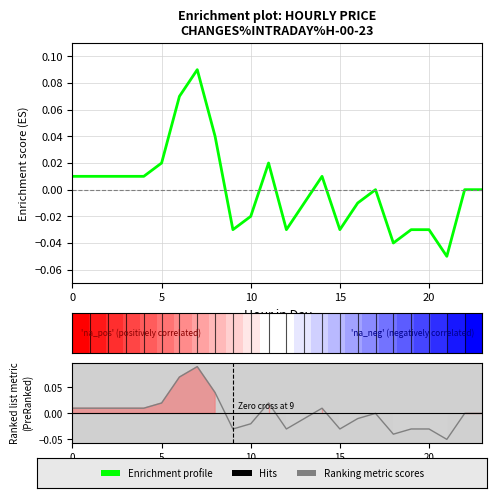

What is the difference between the maximum and second lowest values in the Enrichment profile series?

0.1